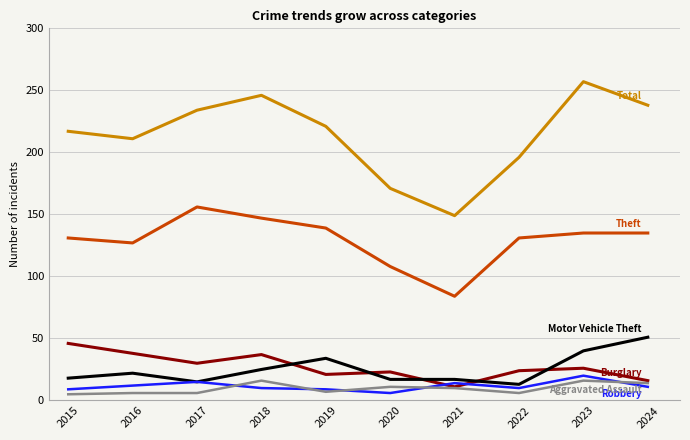

What is the maximum value shown in the chart?

257